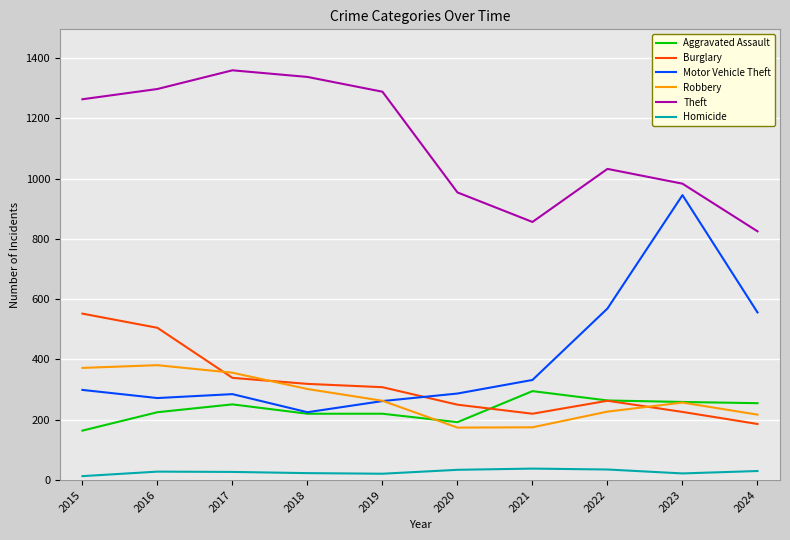

Rank the series by their maximum value, from highest to lowest.

Theft, Motor Vehicle Theft, Burglary, Robbery, Aggravated Assault, Homicide